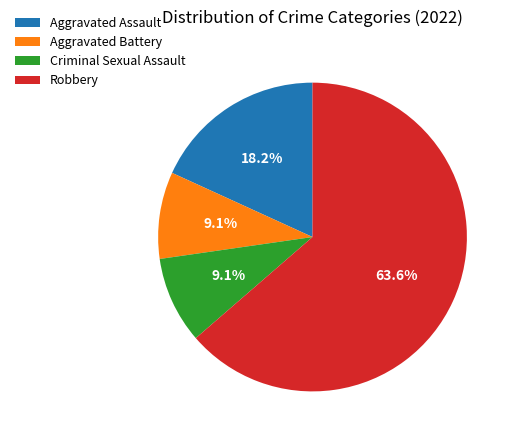

Count the number of slices in the pie.

4